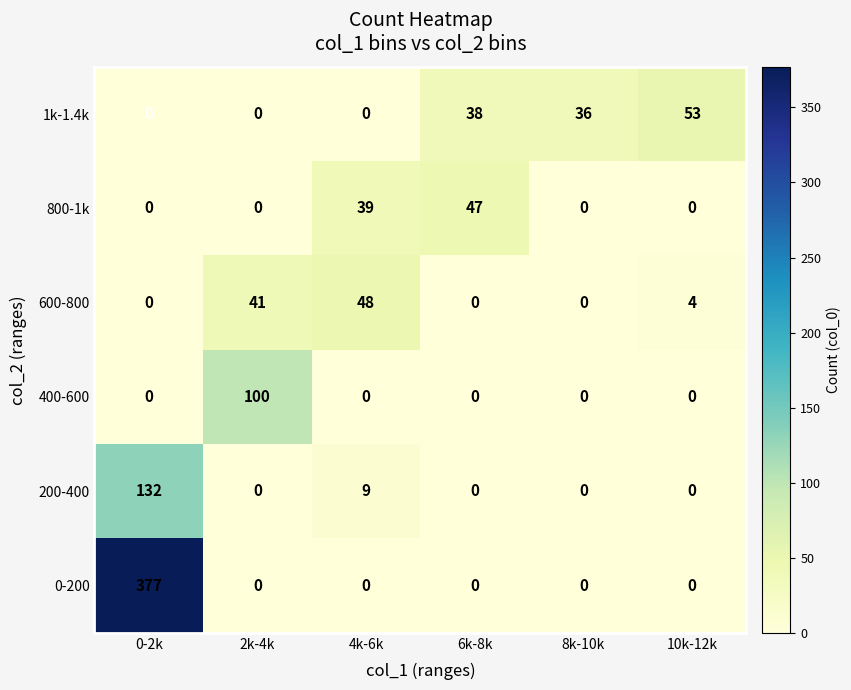

How many data points does each series have?

6